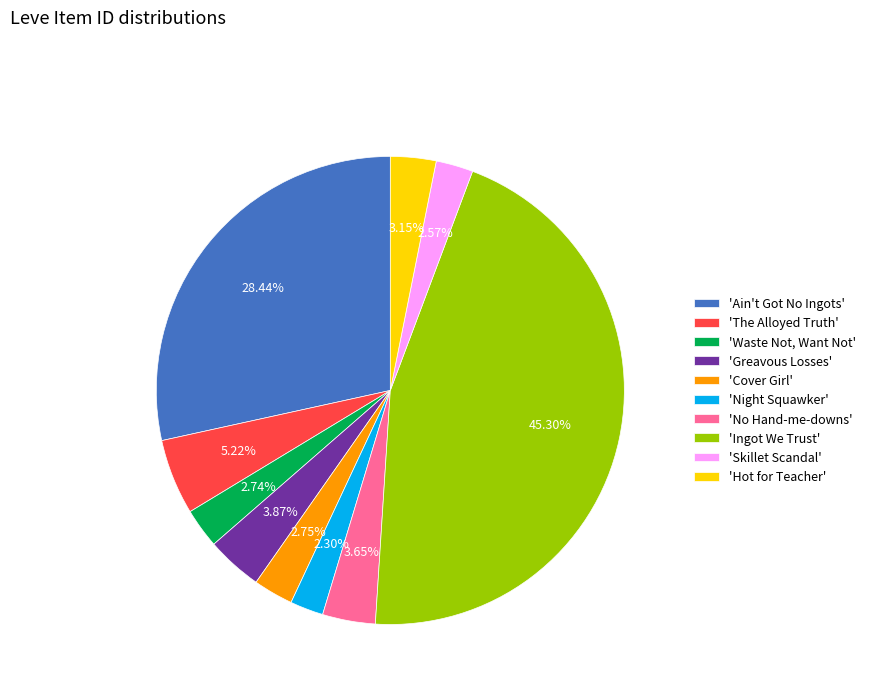

What is the ratio of the value at 'Ain't Got No Ingots' to the value at 'Skillet Scandal'?

11.1